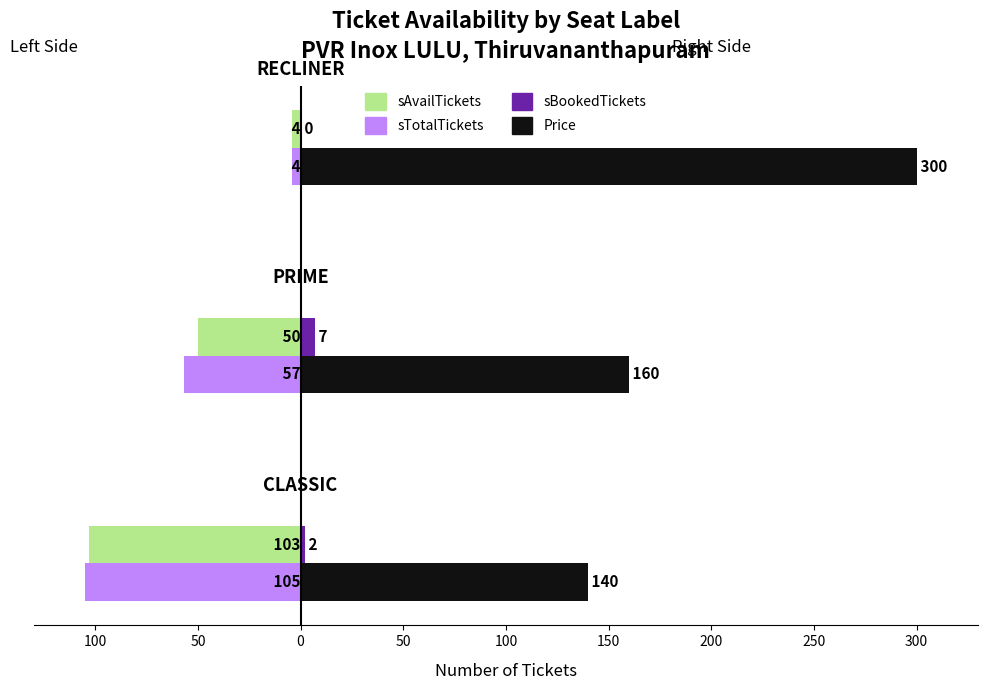

What is the smallest value displayed?

-105